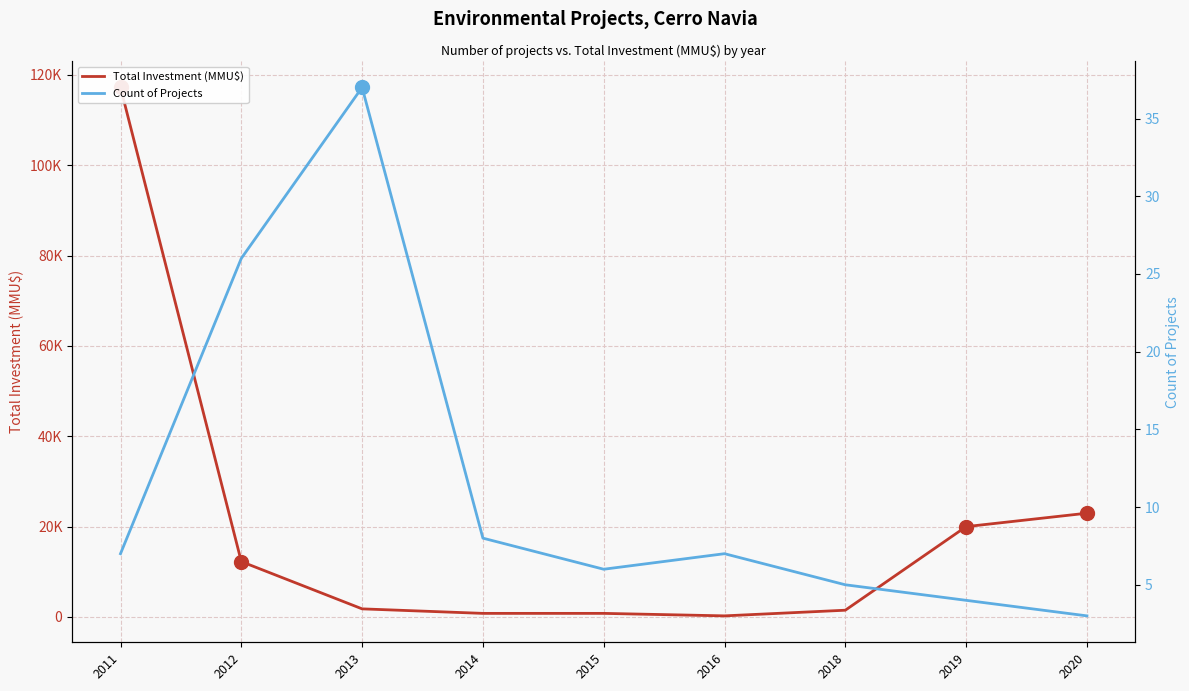

What is the value of the Count of Projects point at the 1st from the left?

7